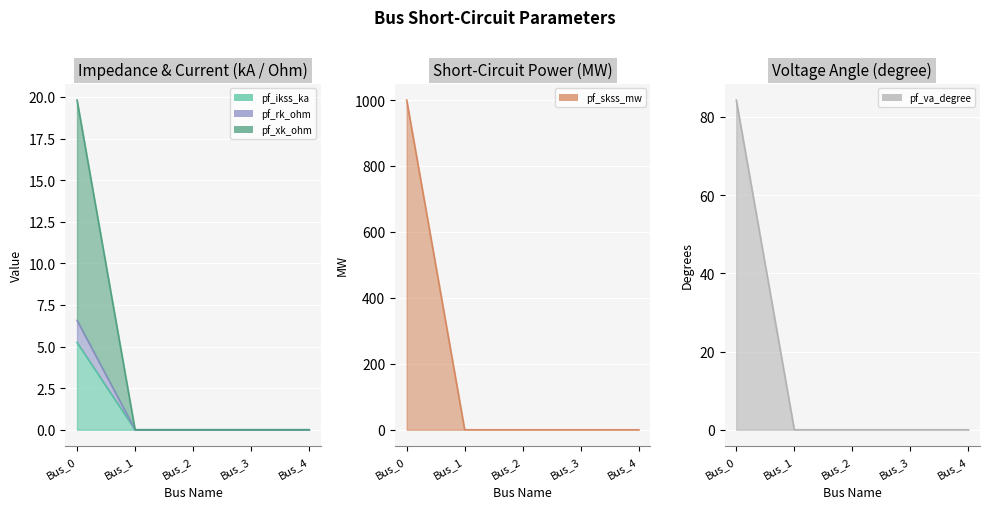

What are all the series names shown in the legend?

pf_ikss_ka, pf_skss_mw, pf_rk_ohm, pf_xk_ohm, pf_va_degree